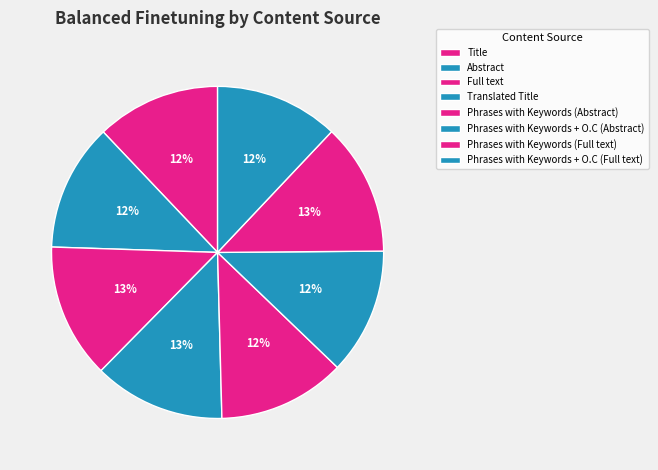

To the nearest percent, what portion does Full text represent?

13%